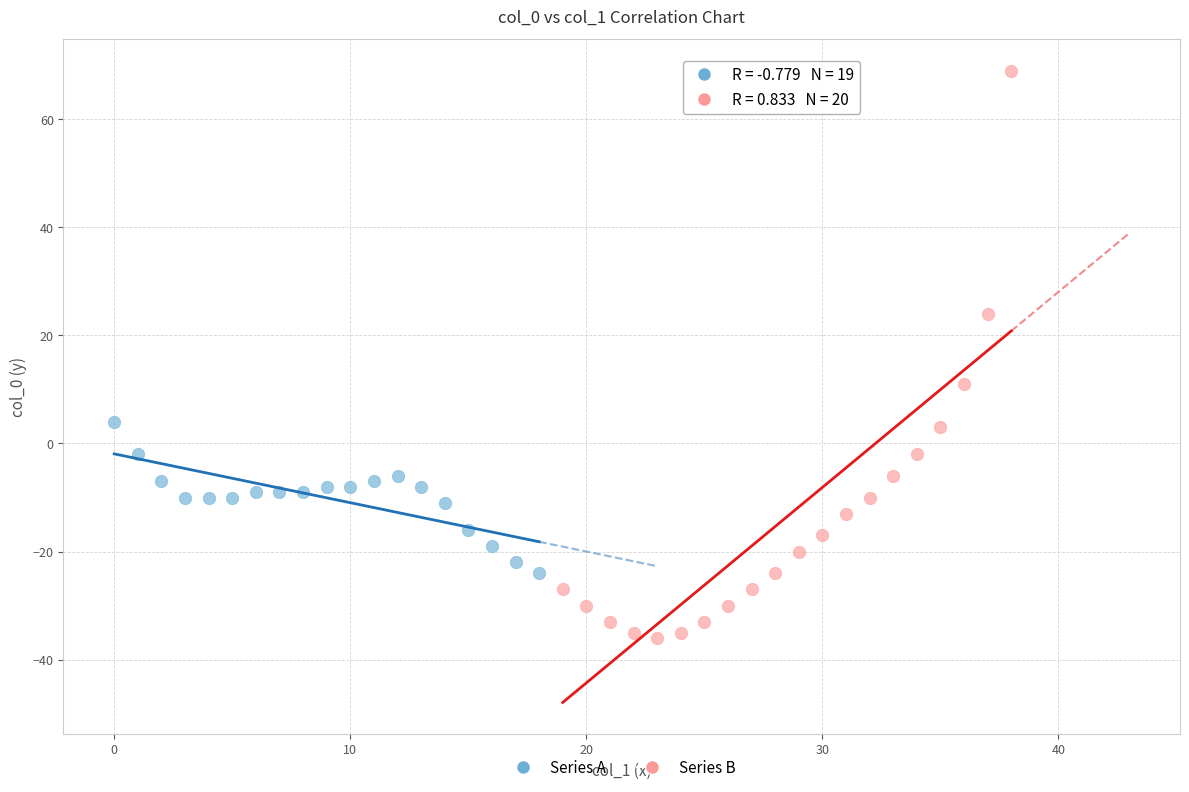

Which series has the largest Y range (max minus min)?

Series B